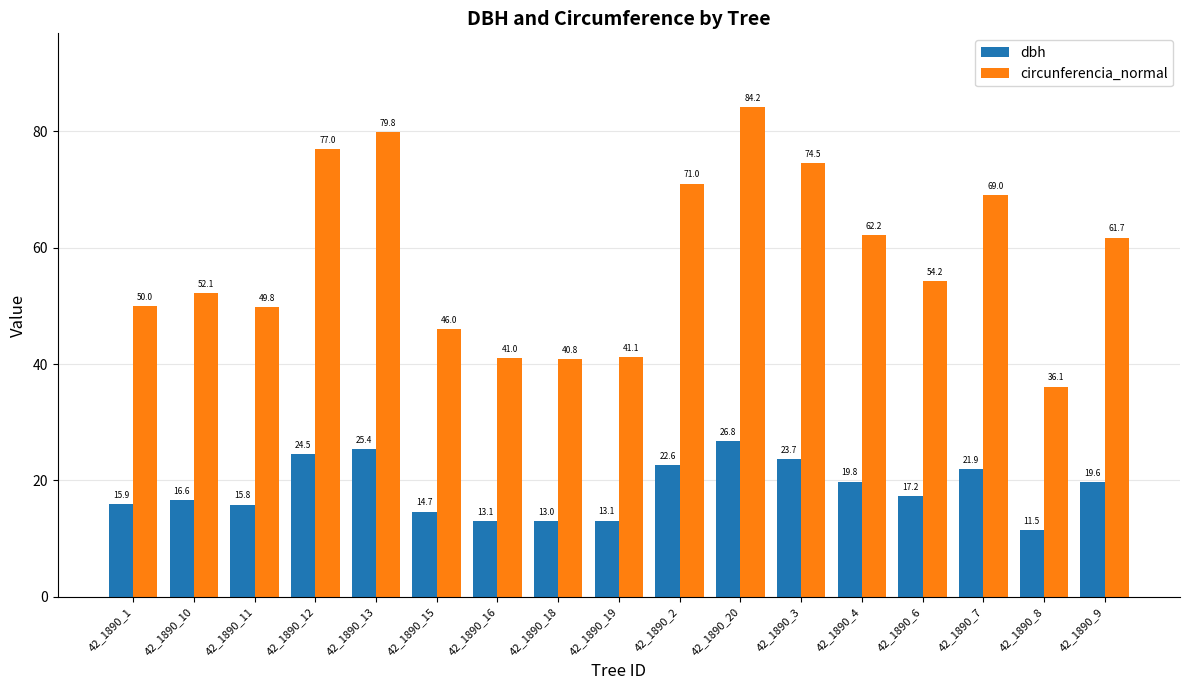

The value of circunferencia_normal at 42_1890_8 is 36.1. True or false?

True